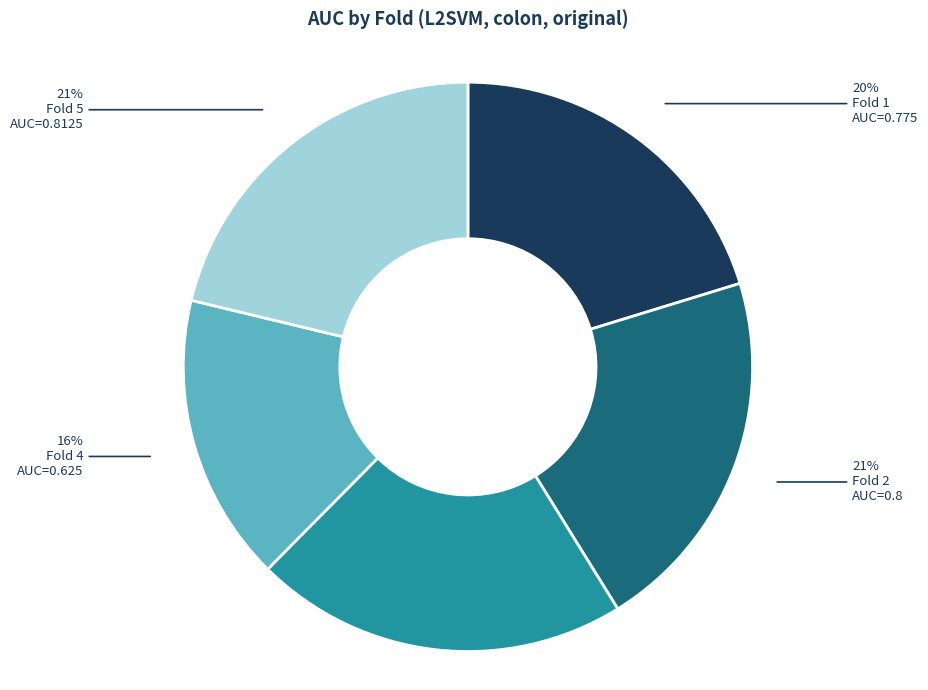

The Fold 1 slice represents 9% of the pie. True or false?

False